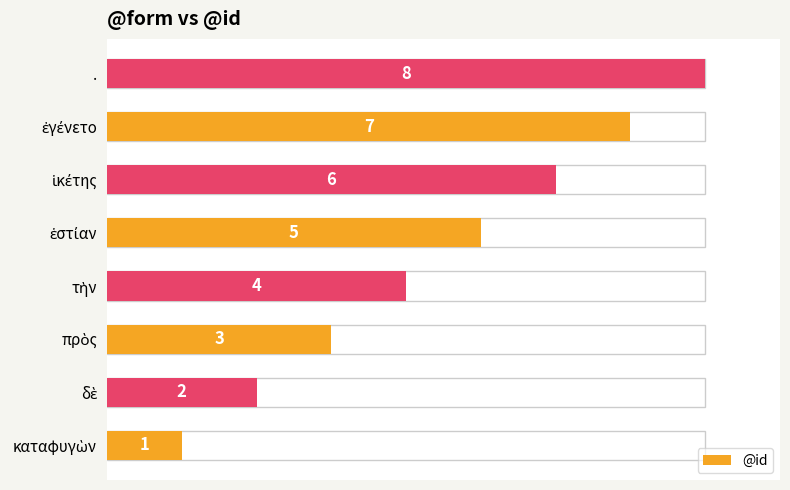

What is the smallest value displayed?

1